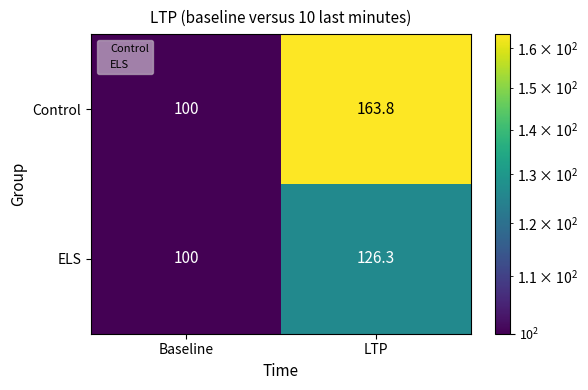

At LTP, list the series in order from largest to smallest.

Control, ELS